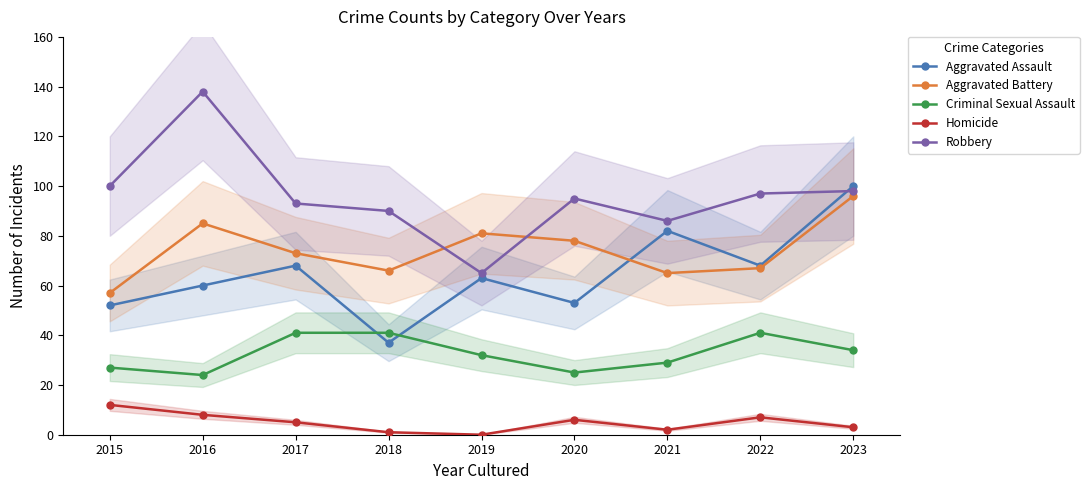

In Aggravated Assault, how many points are higher than both neighbors (excluding endpoints)?

3